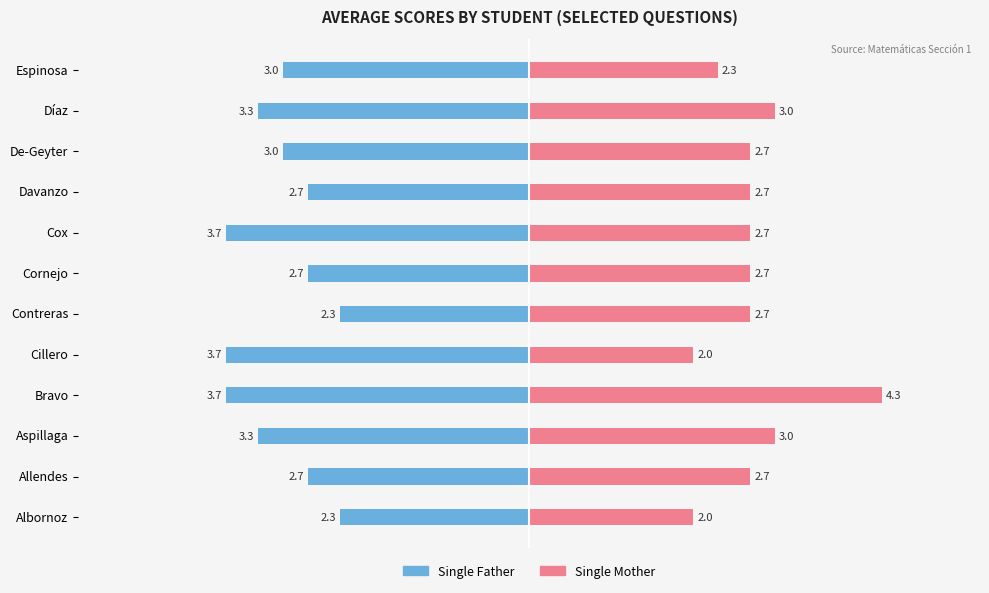

What is the value of the Single Mother bar at the 2nd from the left?

2.7